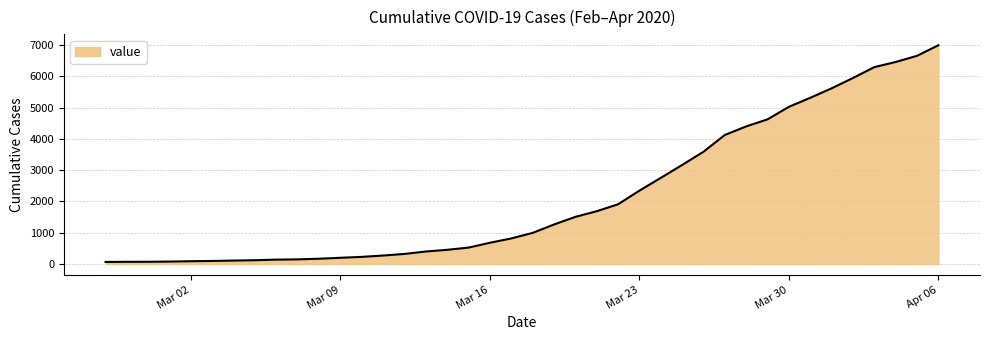

What is the difference between the maximum and minimum values?

6931